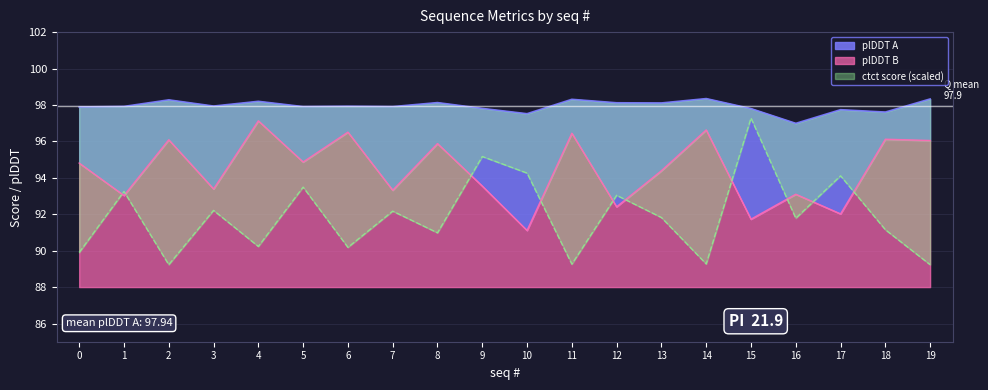

How many lines are shown in the chart?

3